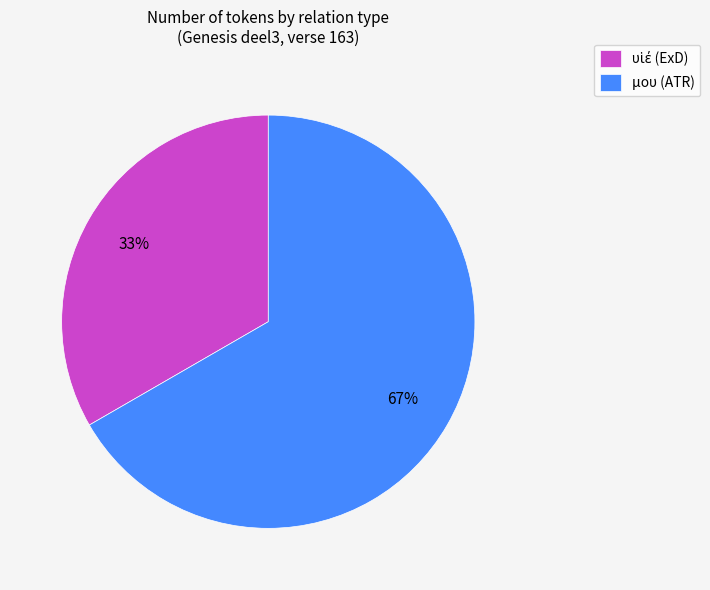

Which slice represents more than half of the pie?

μου (ATR)